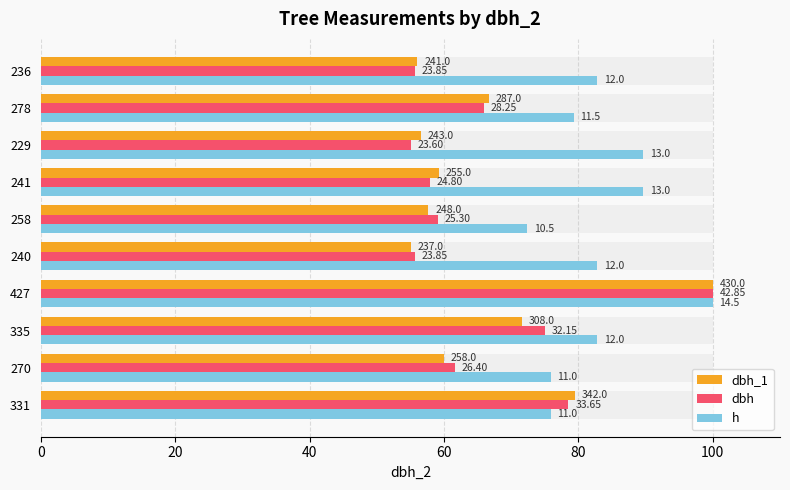

What are all the series names shown in the legend?

dbh_1, dbh, h